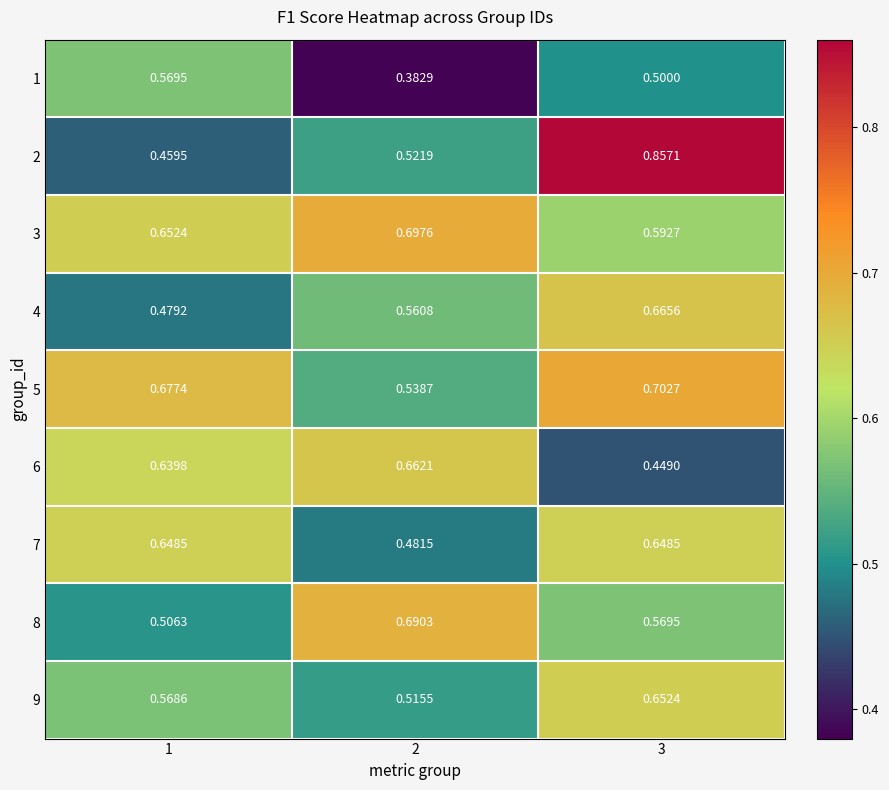

Is the value of 8 at 3 greater than the value of 9 at 3?

No